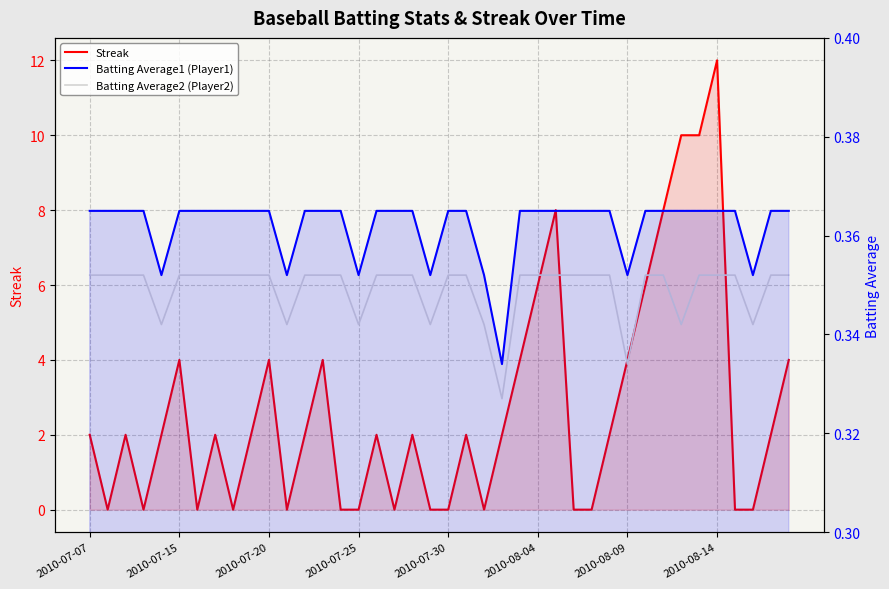

Reading left to right, list all the values displayed in this chart.

Streak: 2.0	0.0	2.0	0.0	2.0	4.0	0.0	2.0	0.0	2.0	4.0	0.0	2.0	4.0	0.0	0.0	2.0	0.0	2.0	0.0	0.0	2.0	0.0	2.0	4.0	6.0	8.0	0.0	0.0	2.0	4.0	6.0	8.0	10.0	10.0	12.0	0.0	0.0	2.0	4.0
Batting Average1 (Player1): 0.4	0.4	0.4	0.4	0.4	0.4	0.4	0.4	0.4	0.4	0.4	0.4	0.4	0.4	0.4	0.4	0.4	0.4	0.4	0.4	0.4	0.4	0.4	0.3	0.4	0.4	0.4	0.4	0.4	0.4	0.4	0.4	0.4	0.4	0.4	0.4	0.4	0.4	0.4	0.4
Batting Average2 (Player2): 0.4	0.4	0.4	0.4	0.3	0.4	0.4	0.4	0.4	0.4	0.4	0.3	0.4	0.4	0.4	0.3	0.4	0.4	0.4	0.3	0.4	0.4	0.3	0.3	0.4	0.4	0.4	0.4	0.4	0.4	0.3	0.4	0.4	0.3	0.4	0.4	0.4	0.3	0.4	0.4